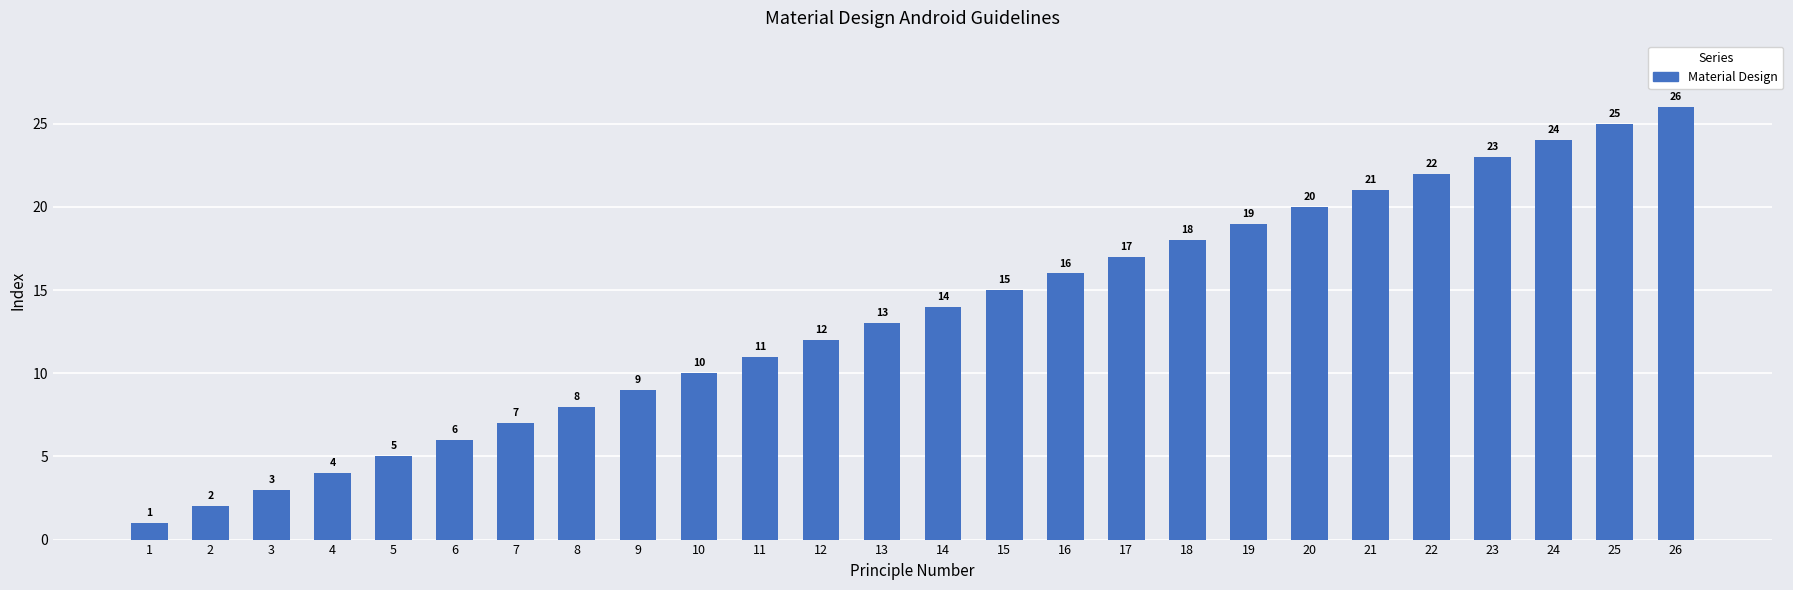

How many data points does each series have?

26